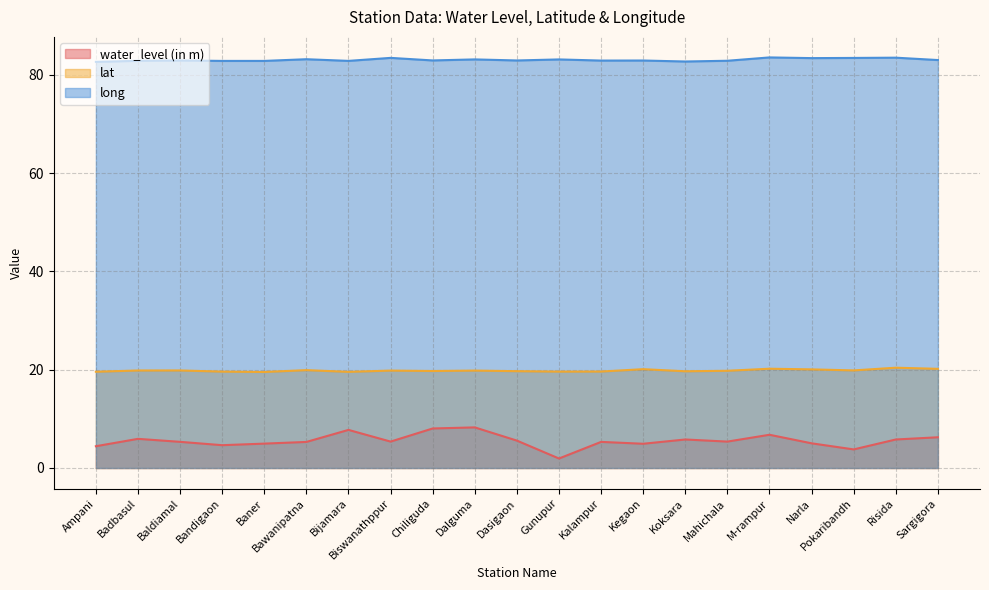

Which has a higher value, Bawanipatna or Biswanathppur?

Biswanathppur